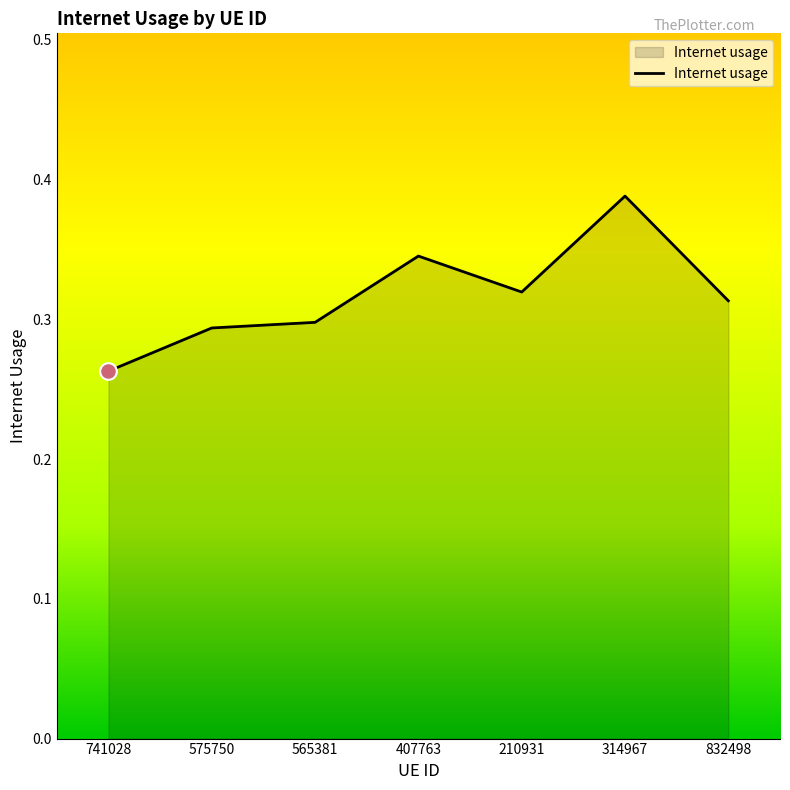

Which has a higher value, 314967 or 407763?

314967